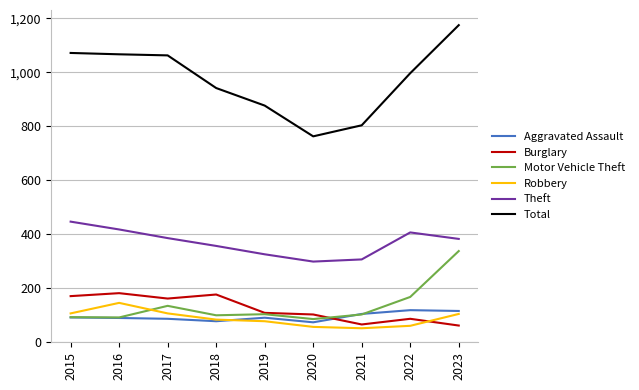

At which category is the sum across all series the highest?

2023